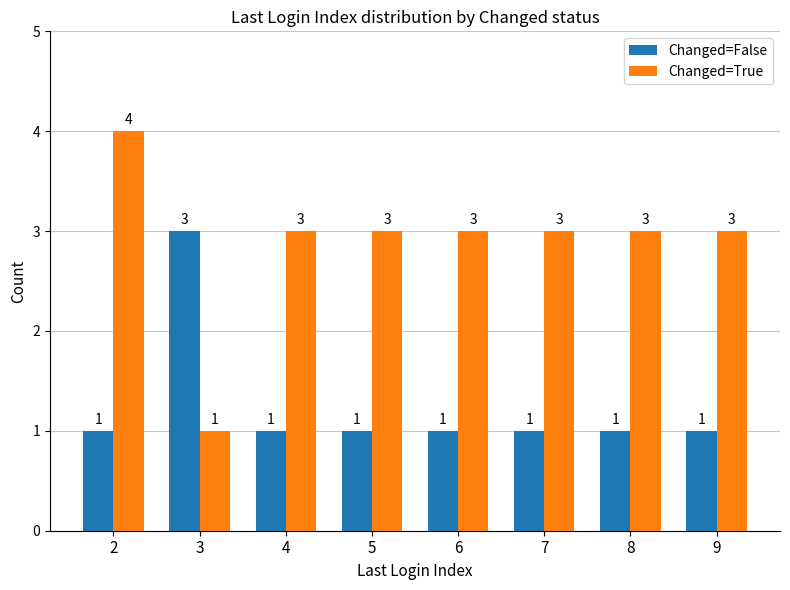

Does the chart contain any negative values?

No